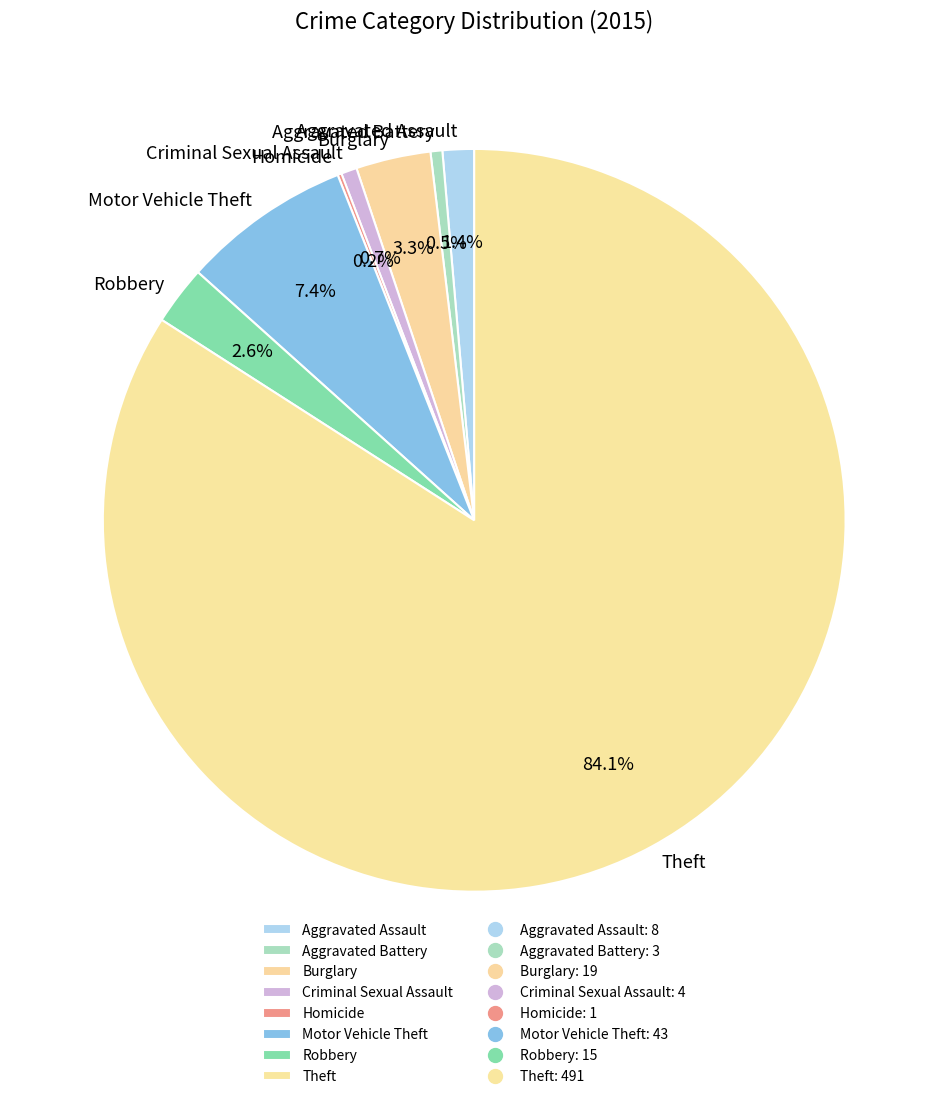

Which category accounts for the majority?

Theft